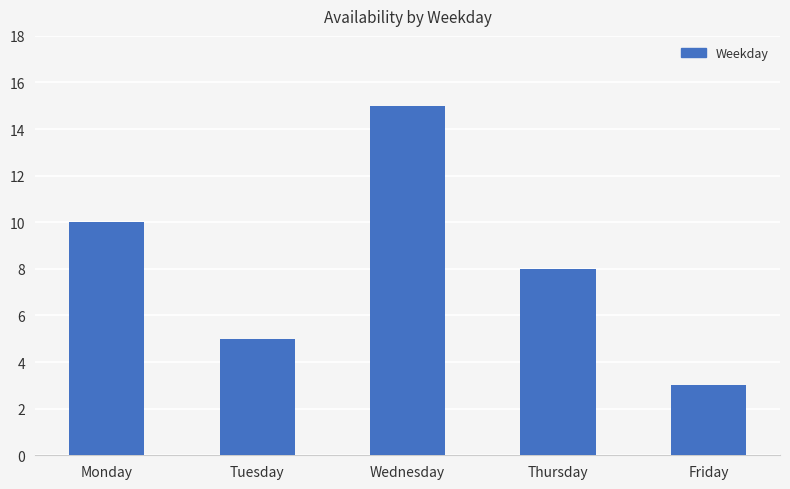

What is the sum of all values?

41